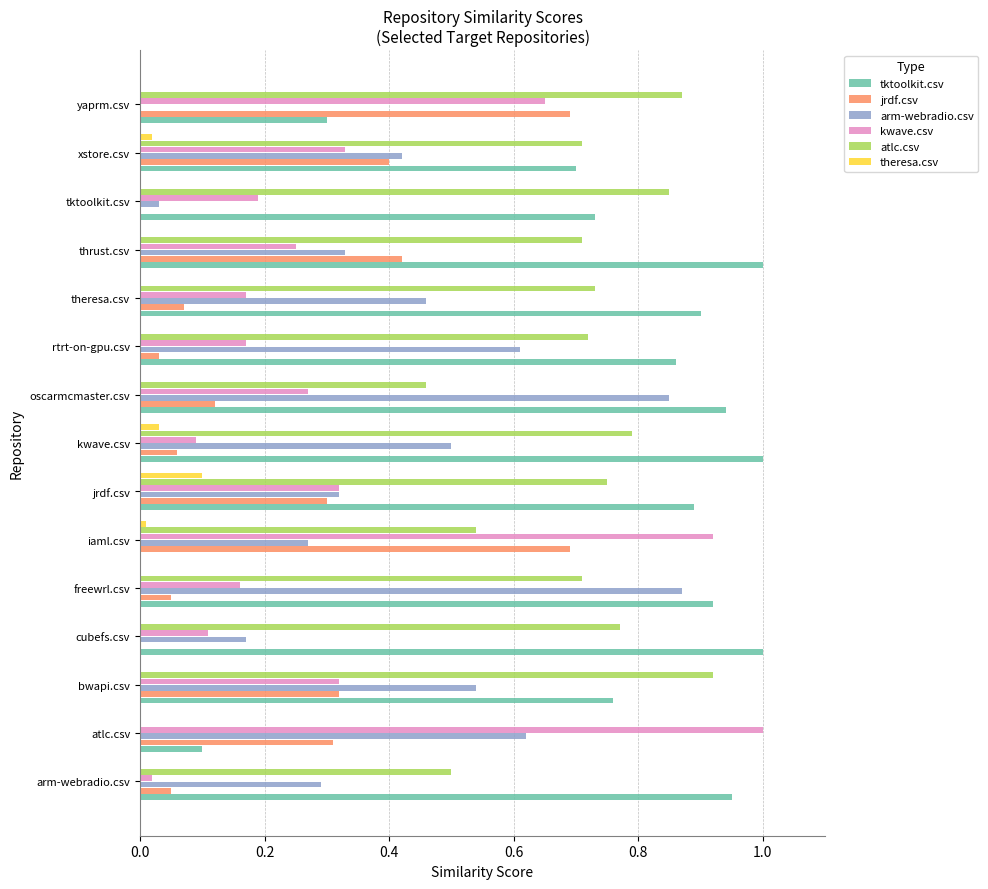

What is the sum of all atlc.csv values?

10.0